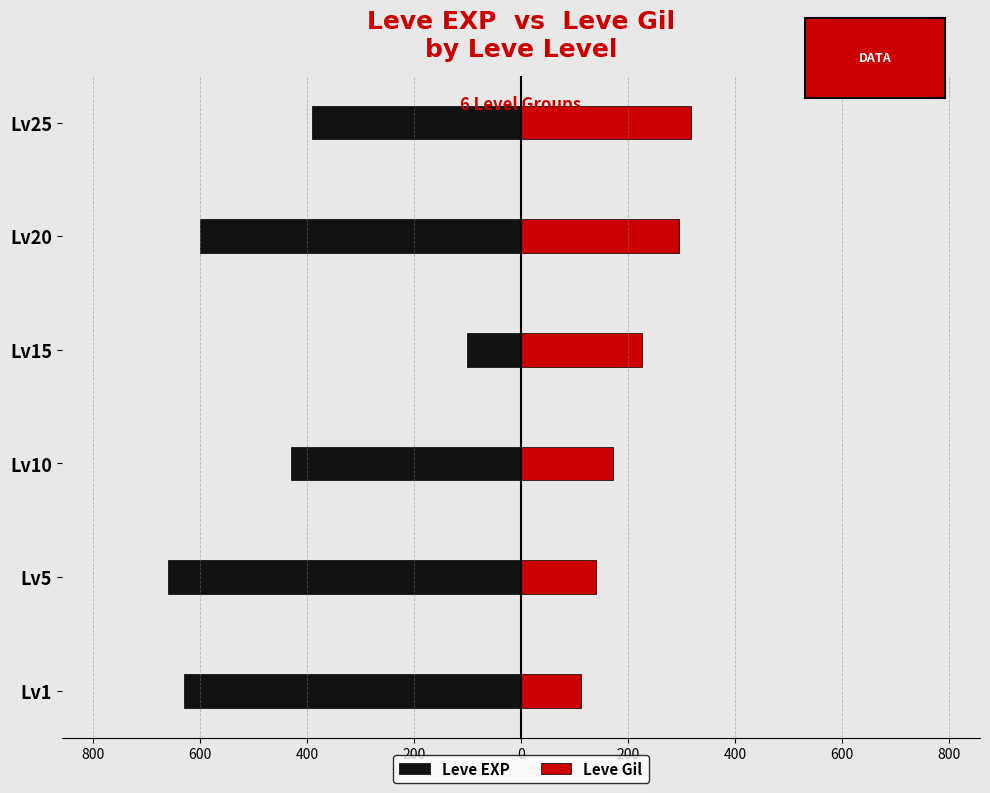

What is the sum of all Leve EXP values?

-2810